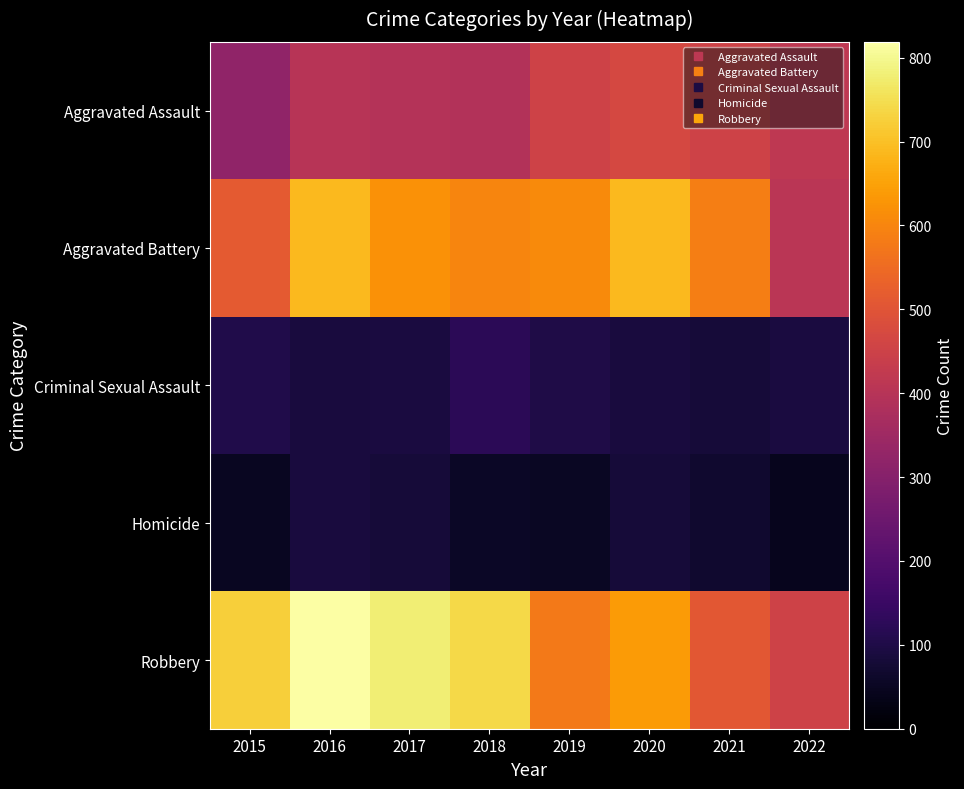

Between 2020 and 2019, which is larger?

2020